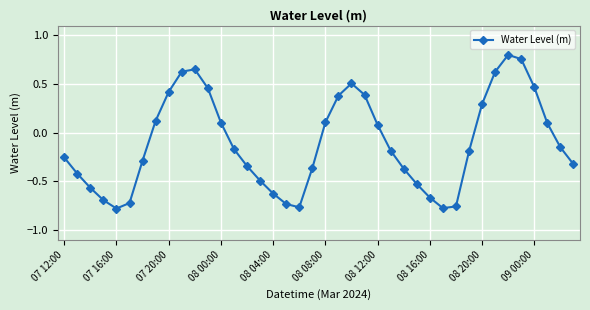

True or false: the data has more than 2 interior local peaks.

True